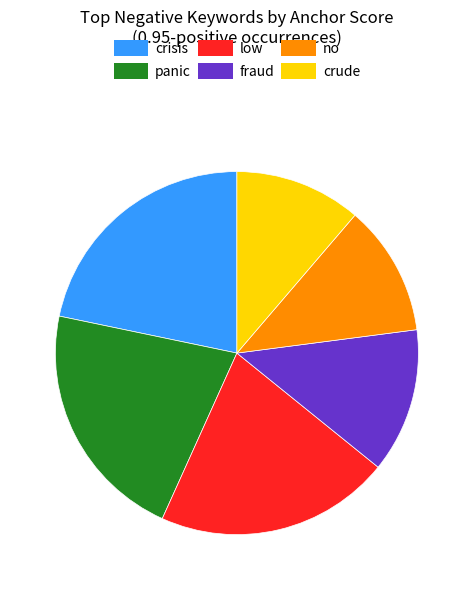

How many segments does this pie chart have?

6